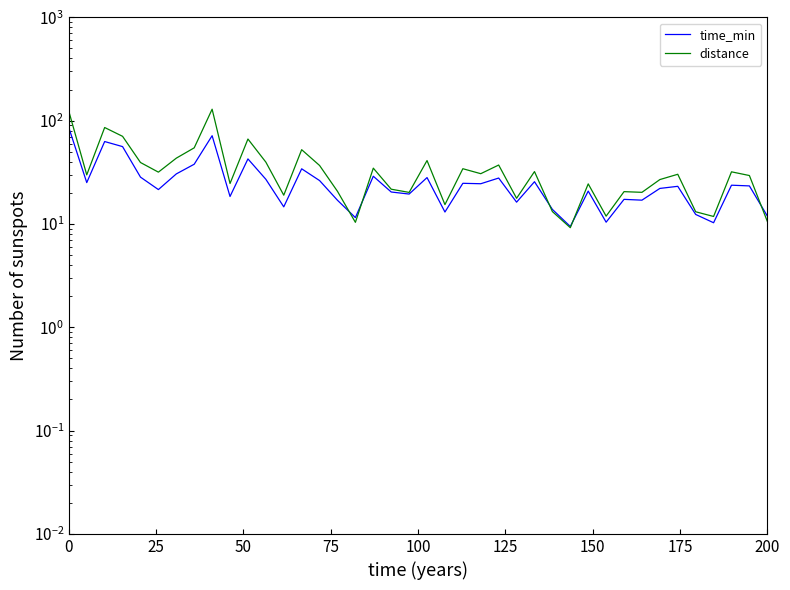

True or false: distance and time_min intersect in this chart.

True